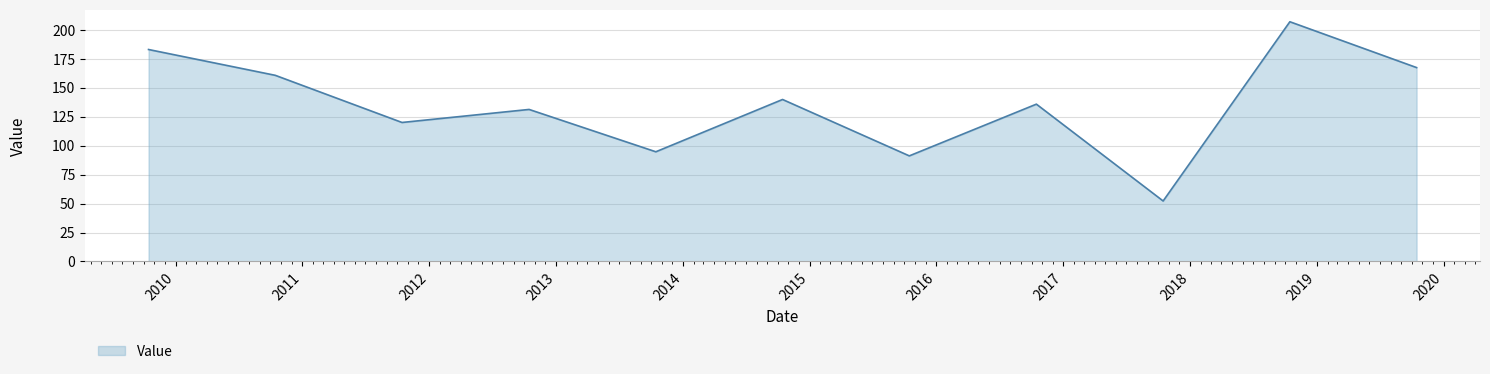

How many values exceed 135?

6